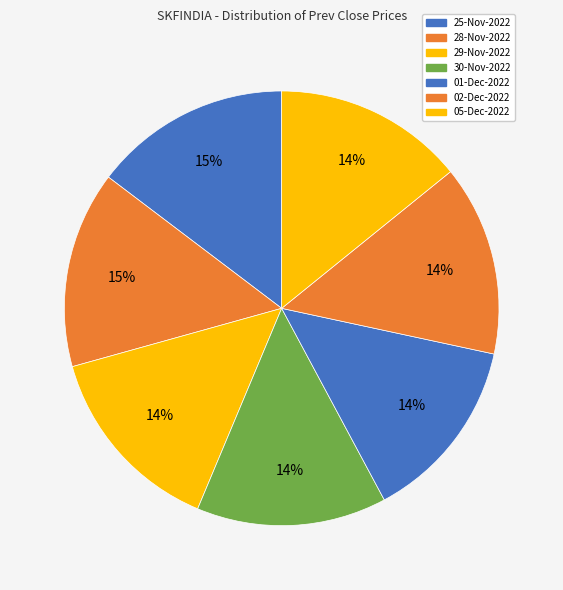

How many segments does this pie chart have?

7